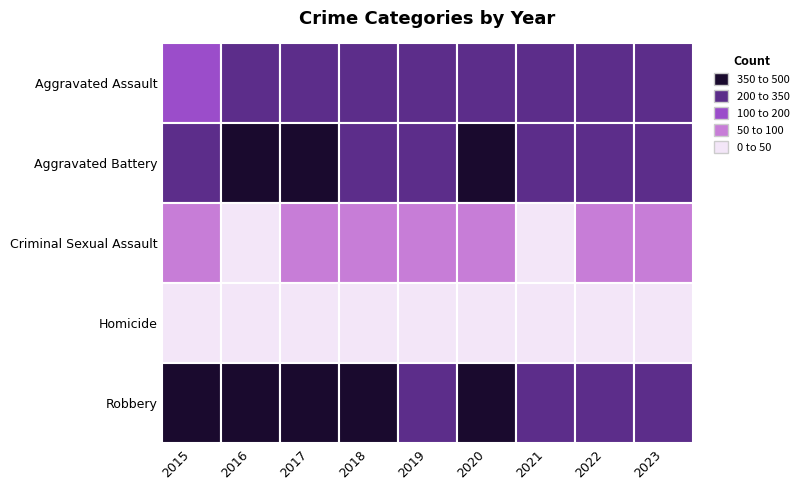

List the series in order of their peak value, highest first.

Robbery, Aggravated Battery, Aggravated Assault, Criminal Sexual Assault, Homicide